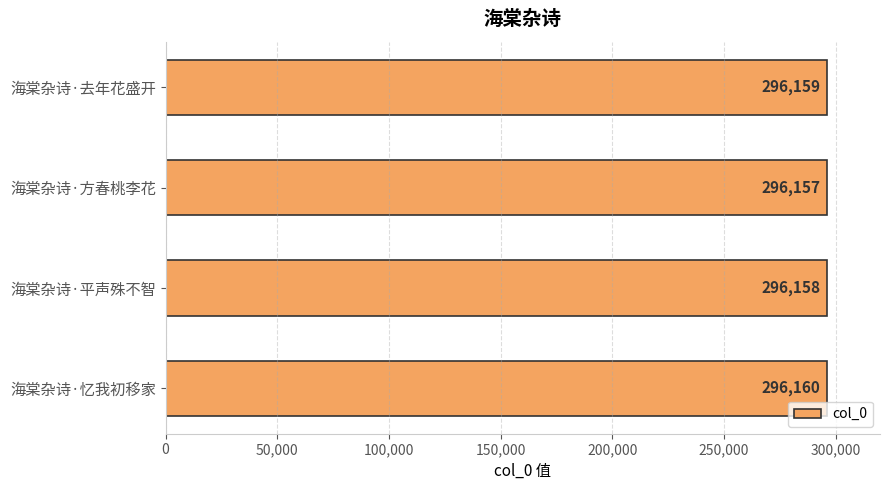

Is it true that the value at 海棠杂诗·方春桃李花 is 128213?

False